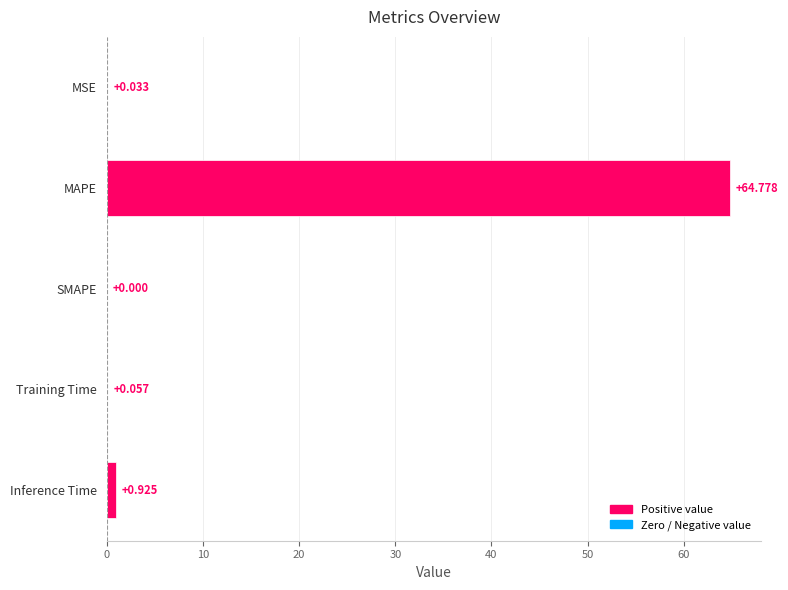

Which label corresponds to the largest value in the chart?

MAPE